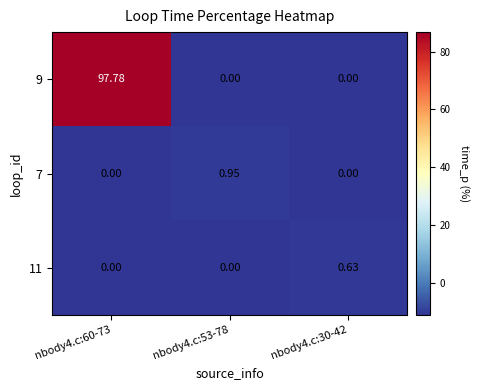

Between nbody4.c:60-73 and nbody4.c:53-78, which series saw the biggest shift?

9